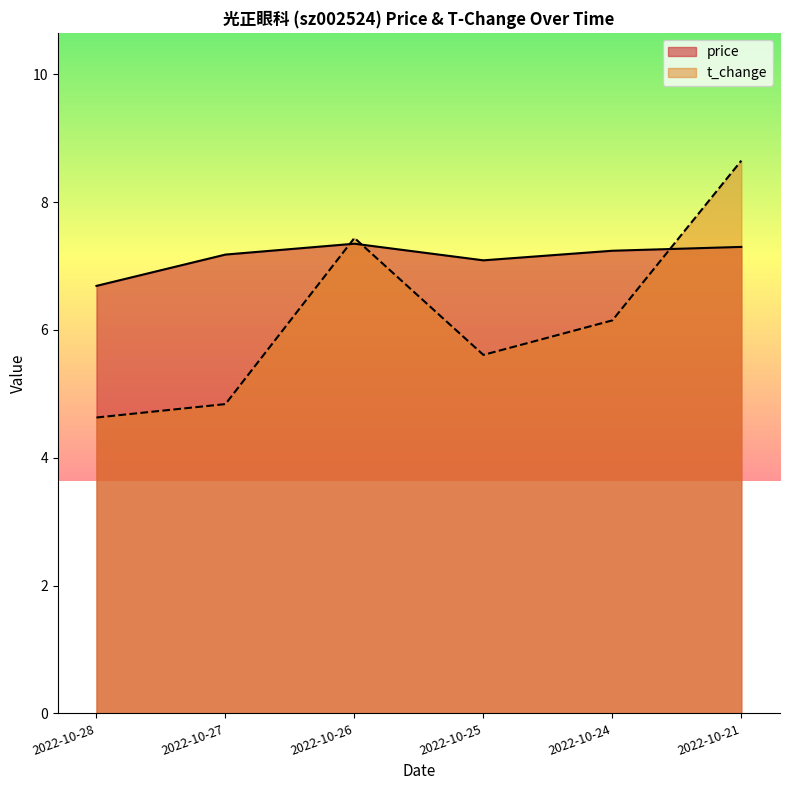

At which category does price reach its first local valley?

2022-10-25